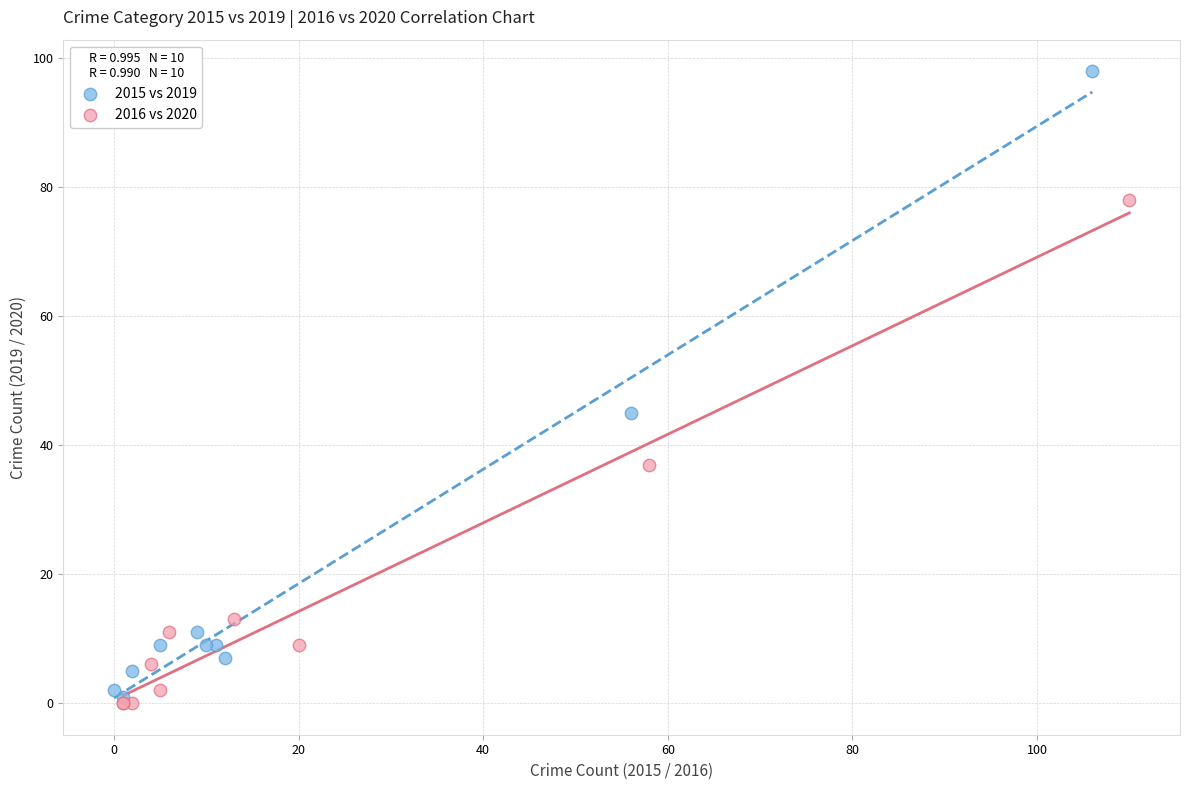

What are all the series names shown in the legend?

2015 vs 2019, 2016 vs 2020